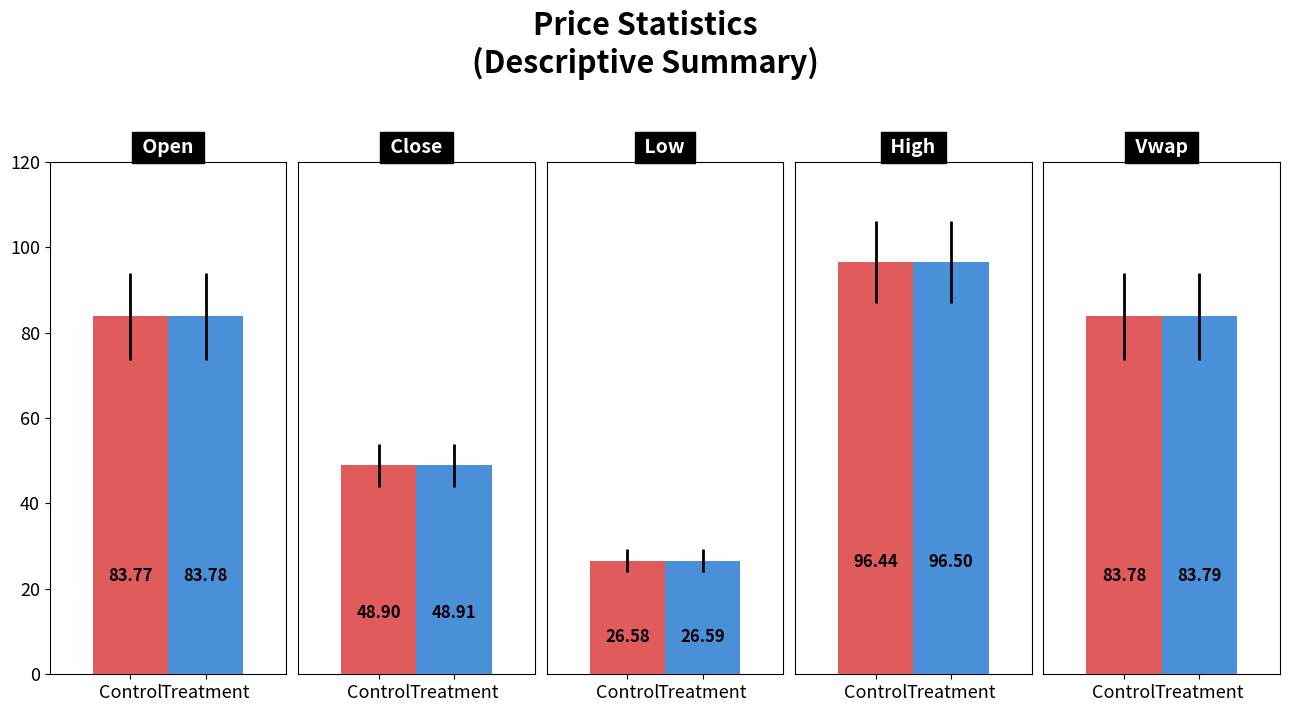

Is the value of Treatment at low greater than the value of Control at vwap?

No